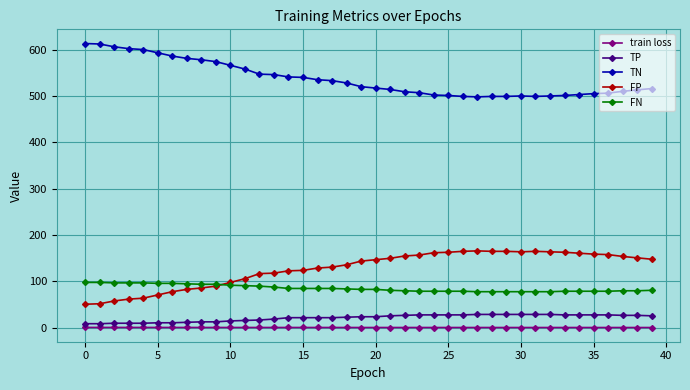

Which series has the largest total across all categories?

TN